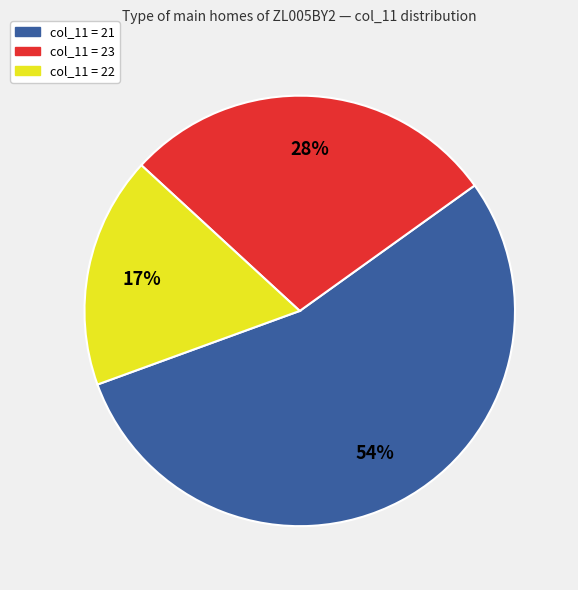

Is there a majority slice in this chart?

Yes